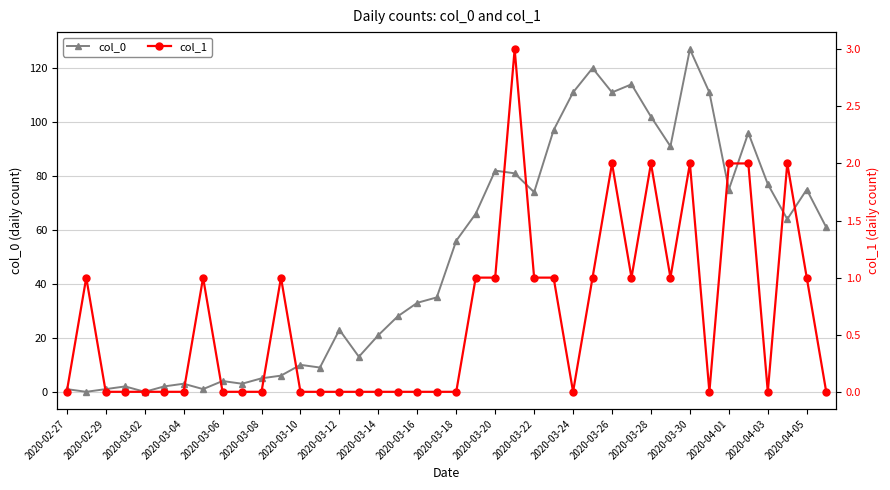

Does the chart display data point markers on the line(s)?

Yes